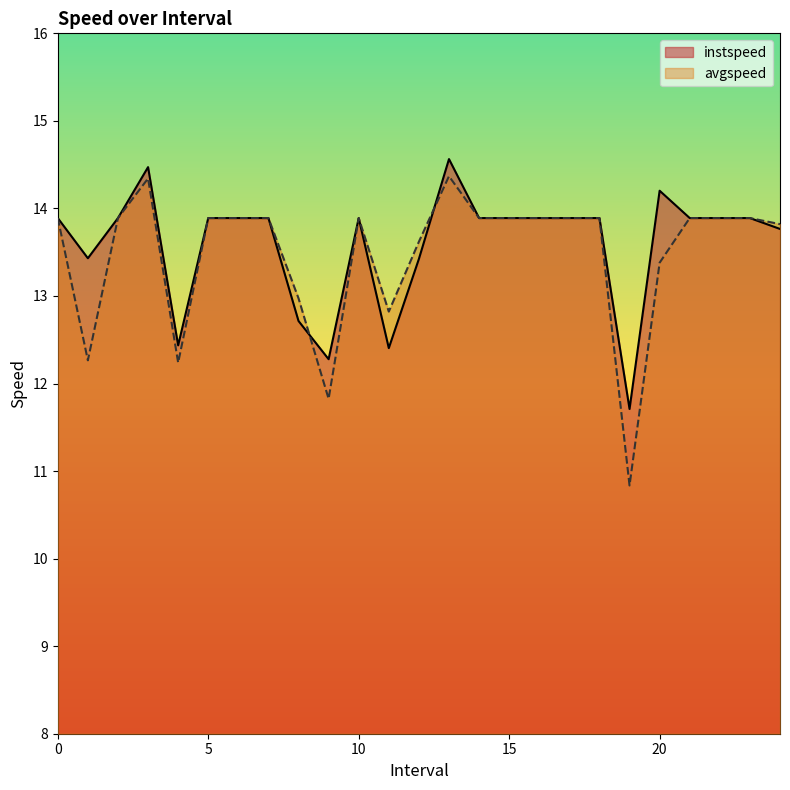

What is the total value across all series at 17?

27.8